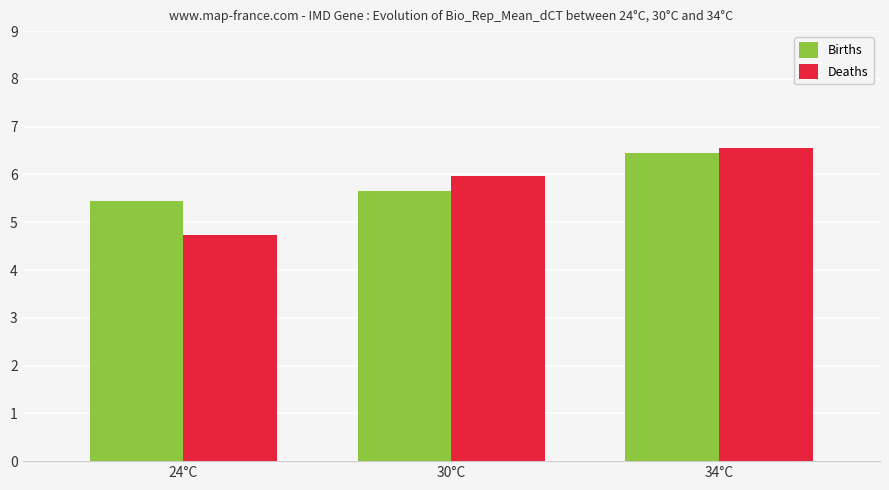

At 30°C, list the series in order from smallest to largest.

Births, Deaths